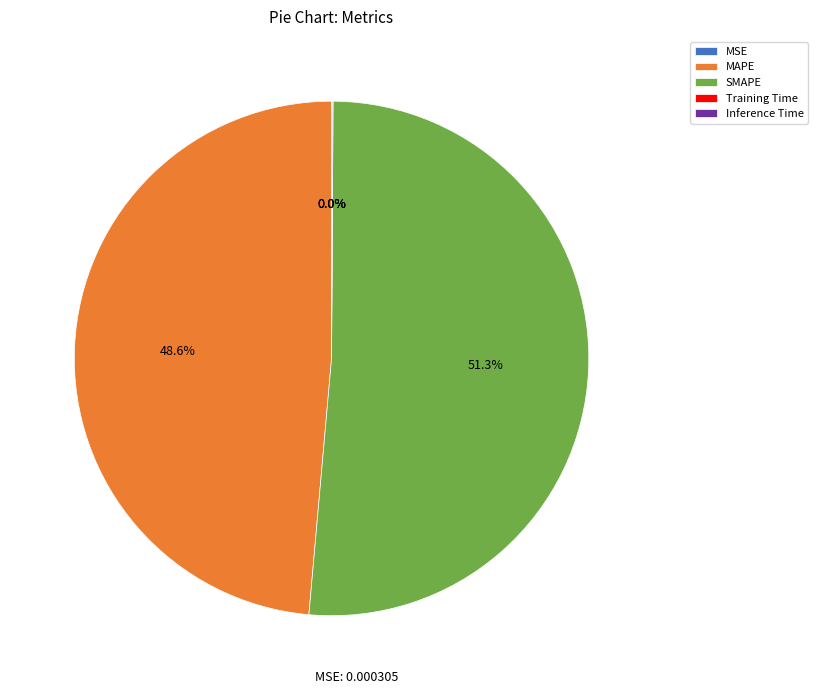

Is there any slice that represents more than half of the pie?

Yes